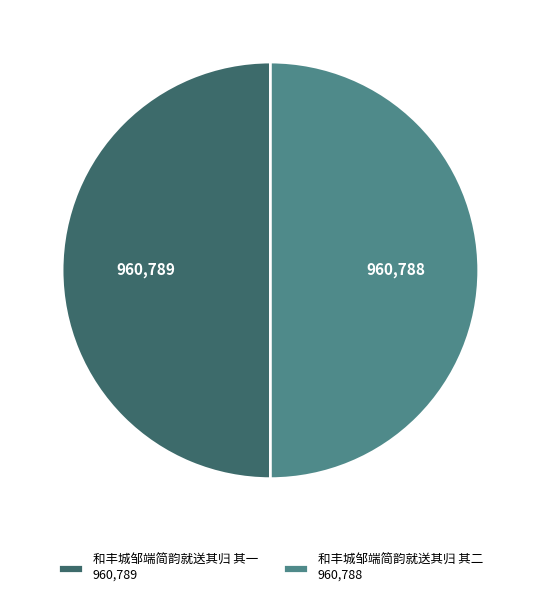

Do 和丰城邹端简韵就送其归 其一 960,789 and 和丰城邹端简韵就送其归 其二 960,788 together represent more than half of the pie?

Yes